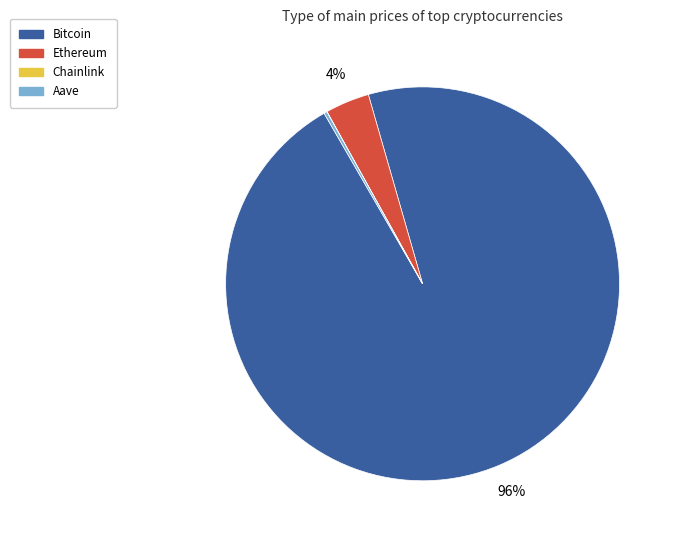

Between Bitcoin and Ethereum, which is larger?

Bitcoin